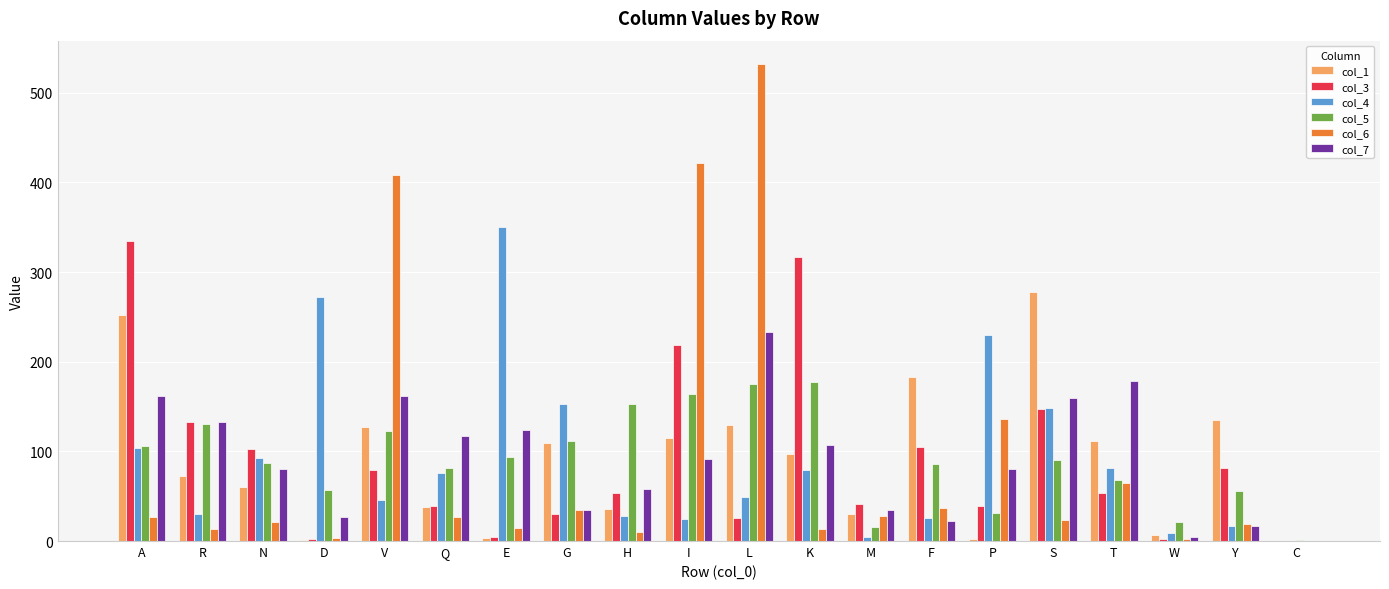

Is it true that col_5 equals 21.1 at N?

False